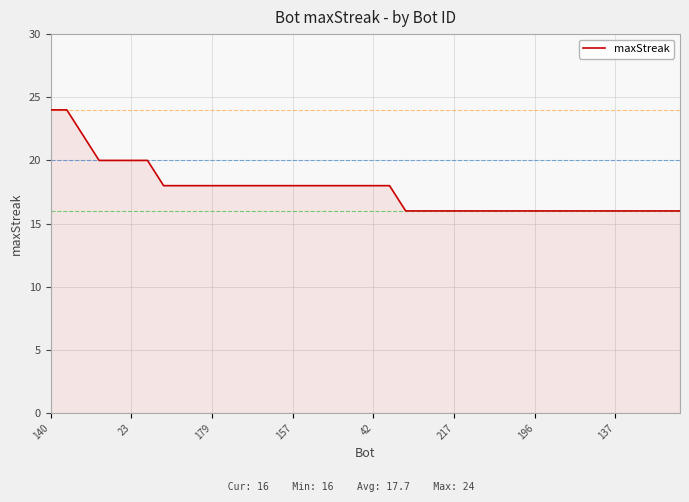

What is the difference between the maximum and minimum values?

8